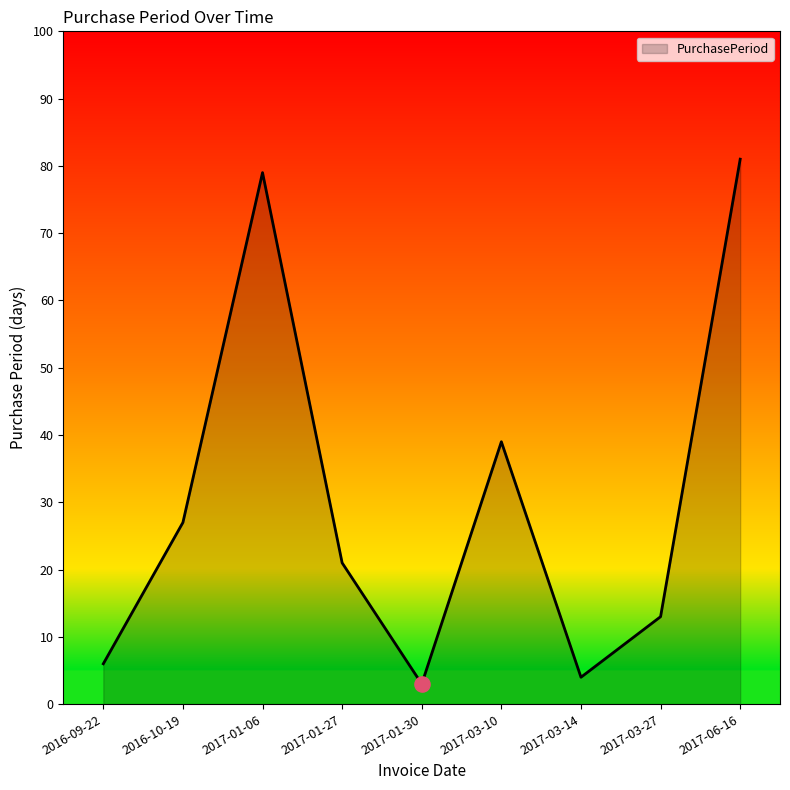

What is the change in value from 2017-03-14 to 2017-03-27?

+9